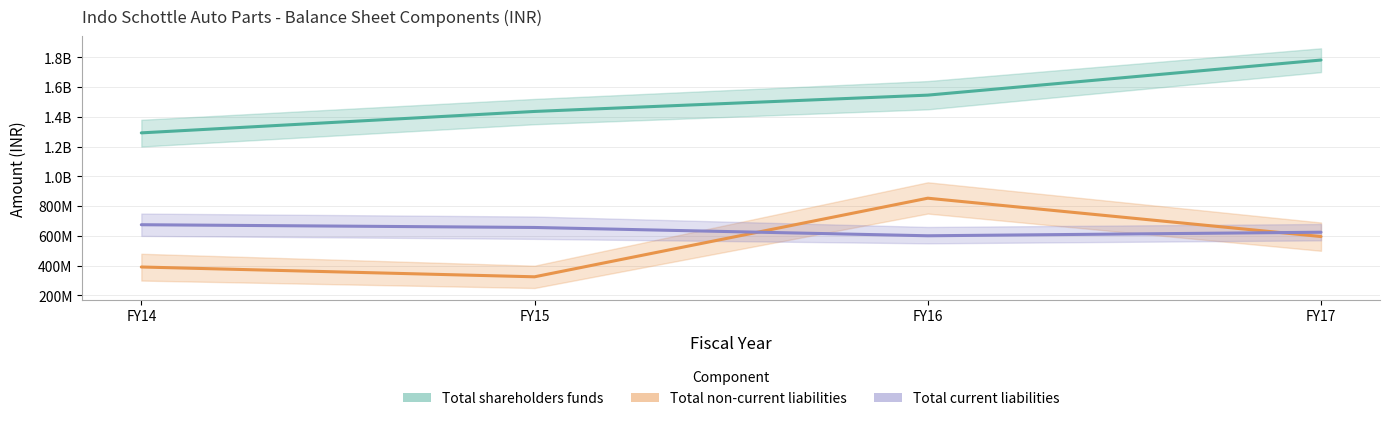

The value of Total non-current liabilities at FY16 is 1177039202. True or false?

False